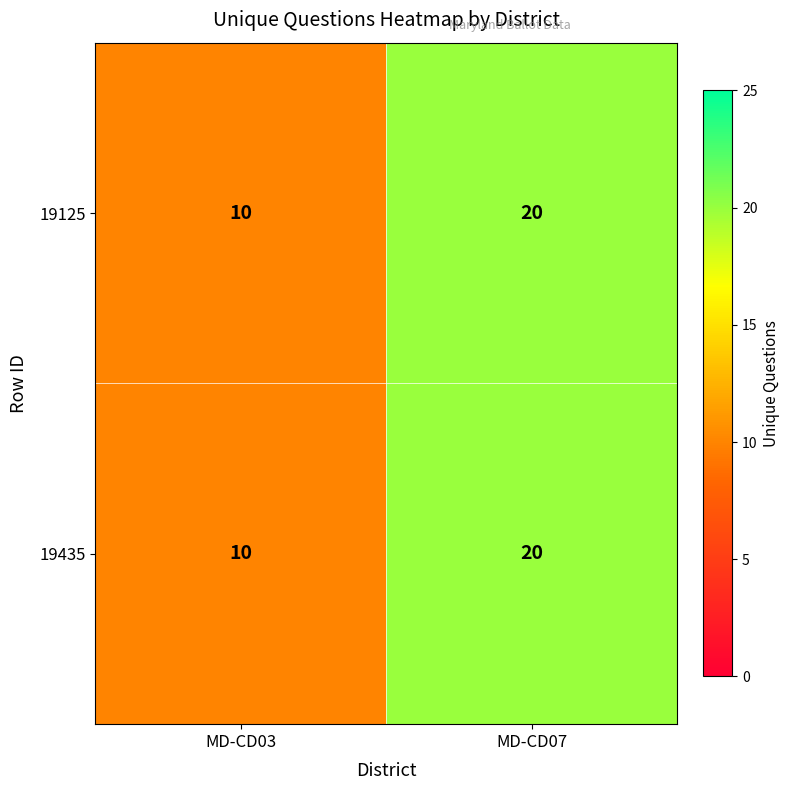

What is the difference between the maximum and minimum values in the 19125 series?

10